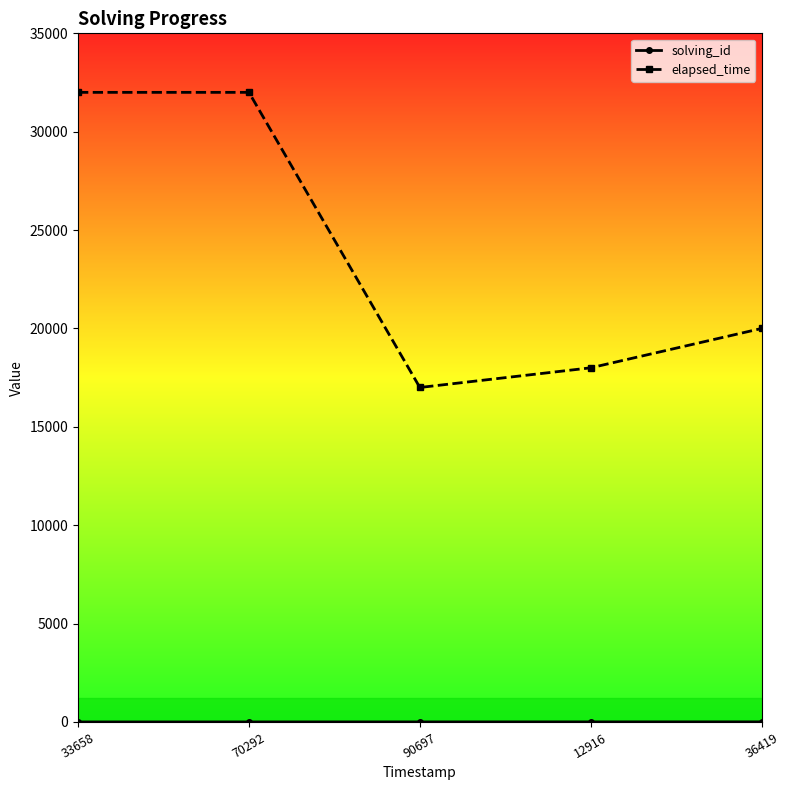

Between 12916 and 36419, which series saw the biggest shift?

elapsed_time